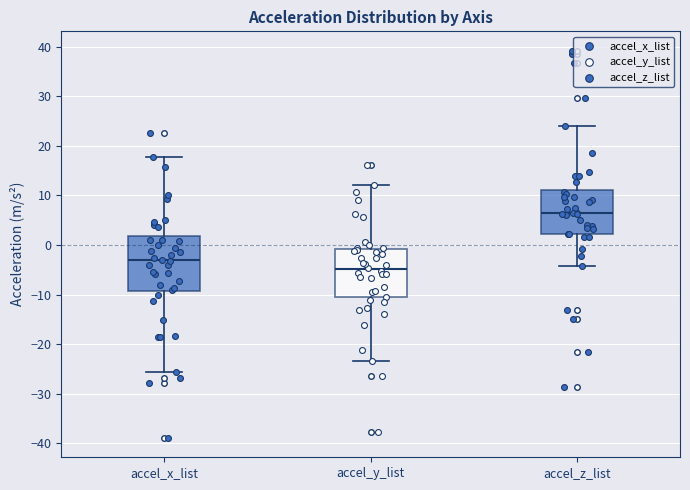

Where does the upper whisker of the box for accel_y_list end on the y-axis? The values are not printed on the chart, so give them approximately, as read against the axis.

12